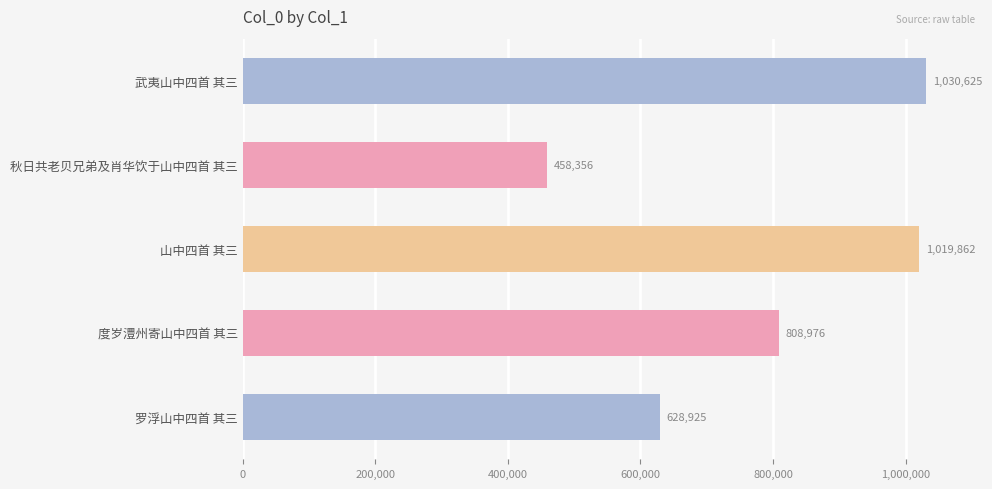

List the labels in order of value, largest first.

武夷山中四首 其三, 山中四首 其三, 度岁澧州寄山中四首 其三, 罗浮山中四首 其三, 秋日共老贝兄弟及肖华饮于山中四首 其三